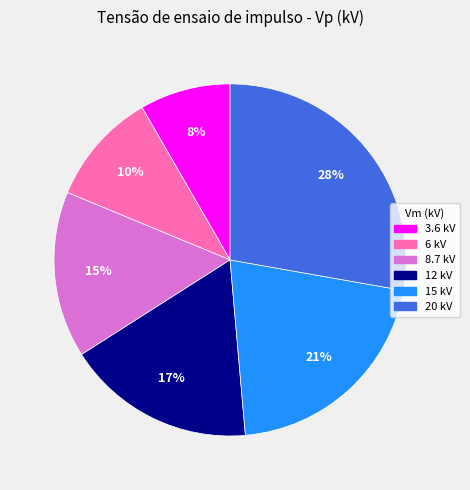

Is it true that 3.6 kV is 8% of the pie?

True